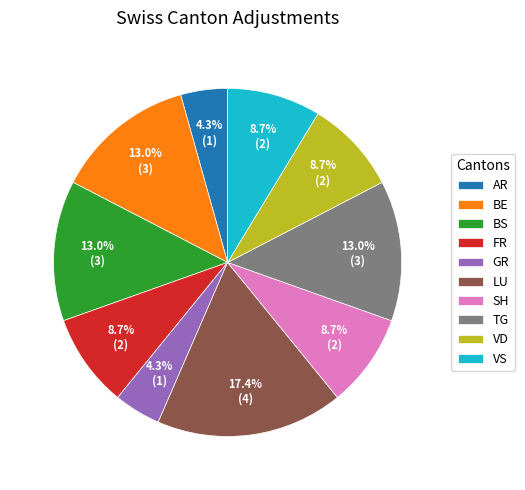

Which category has the biggest portion of the pie?

LU